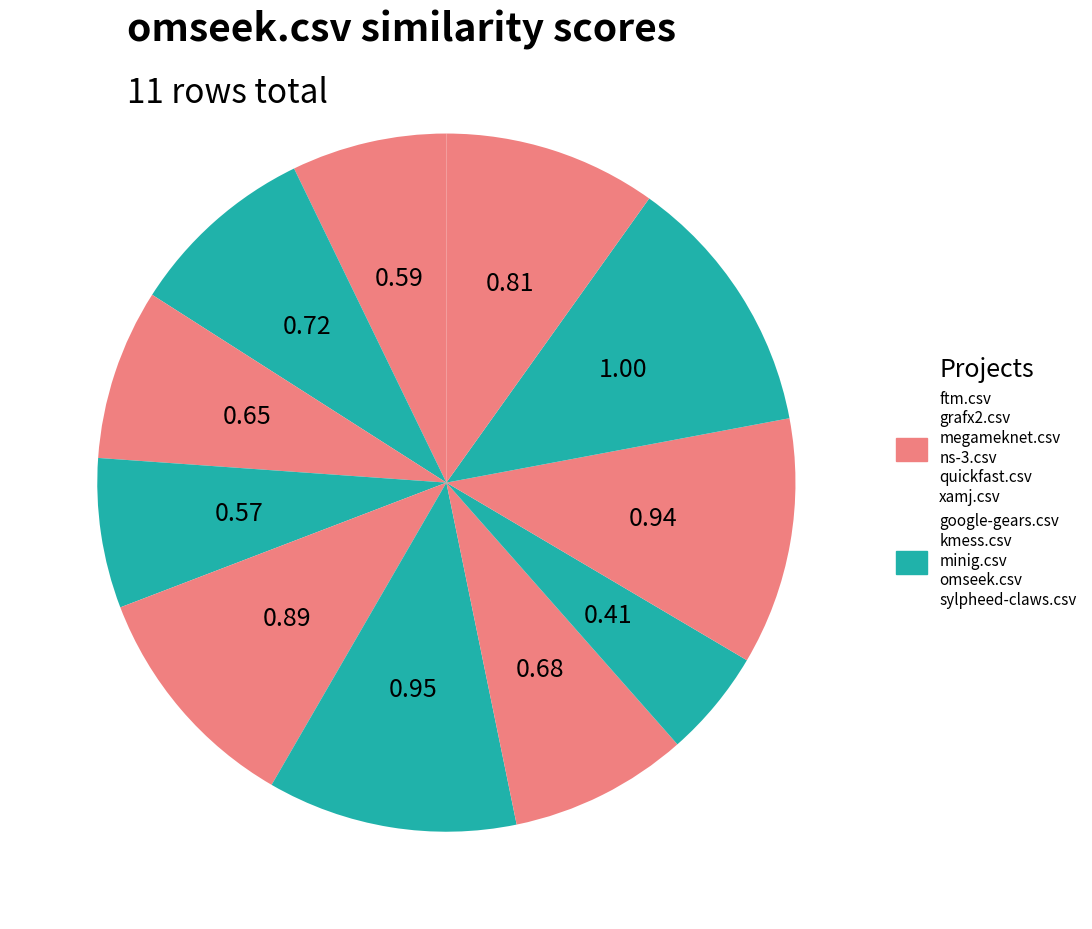

How many slices are in this pie chart?

11